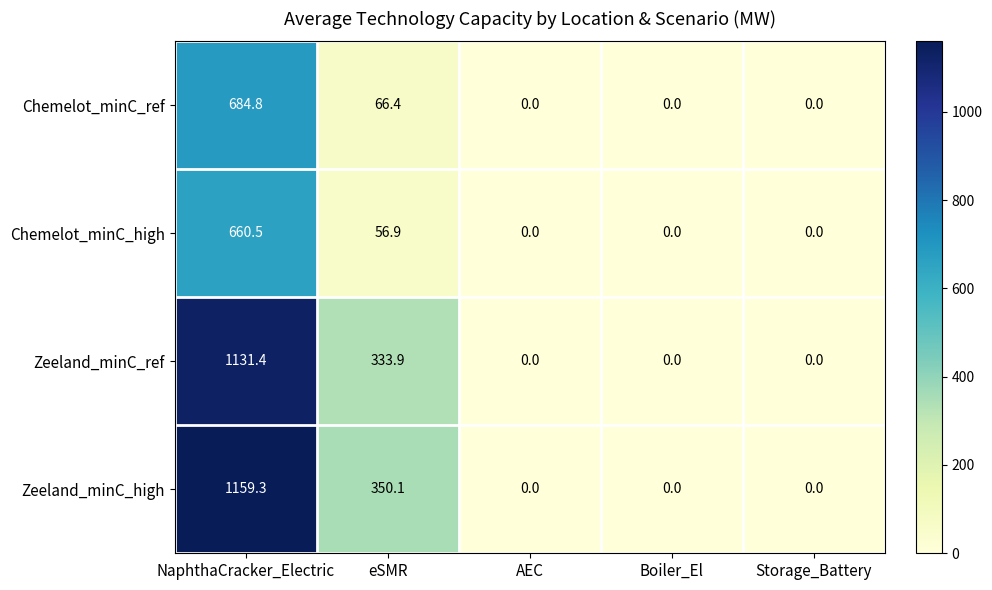

Which series has the largest total across all categories?

Zeeland_minC_high